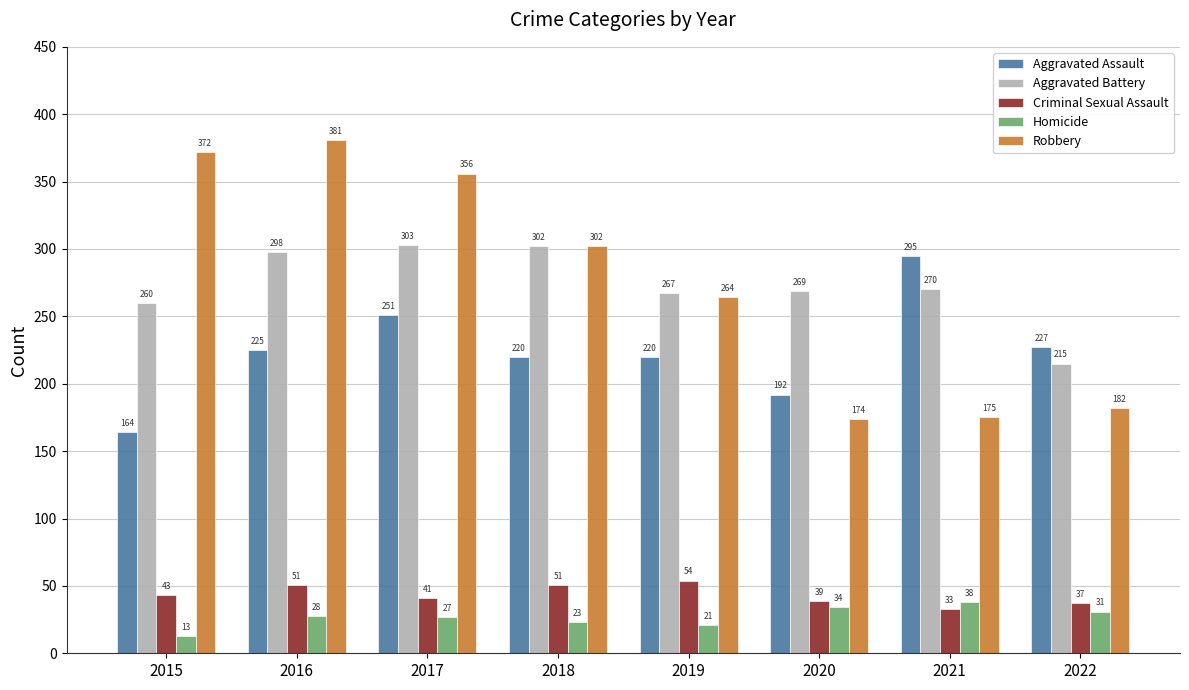

Which series changed the most between 2017 and 2022?

Robbery